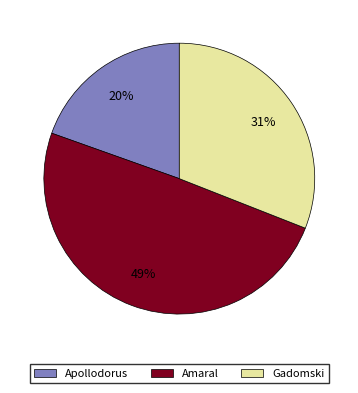

How many segments does this pie chart have?

3